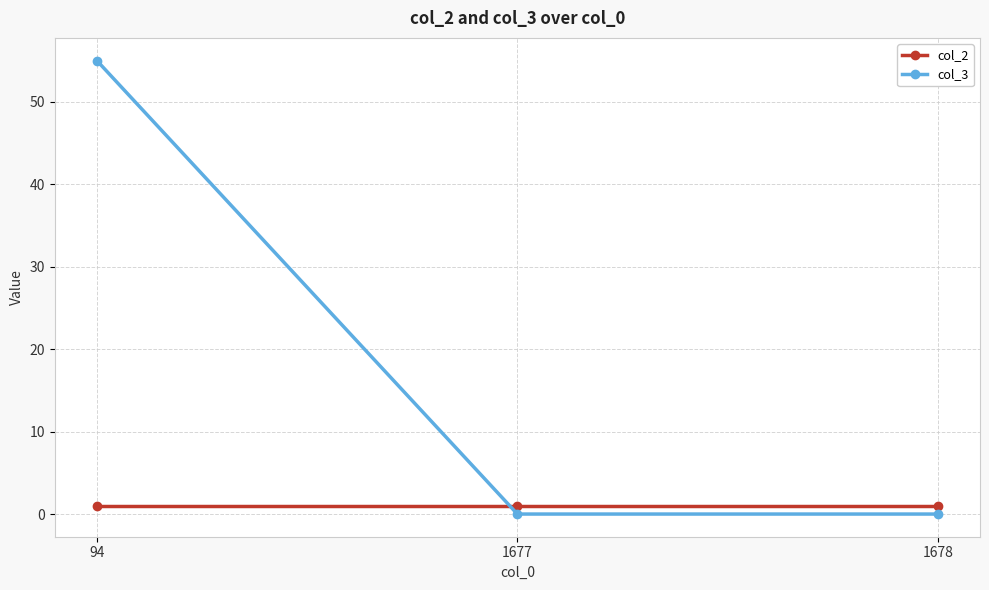

How many col_3 values are between 0 and 55?

3